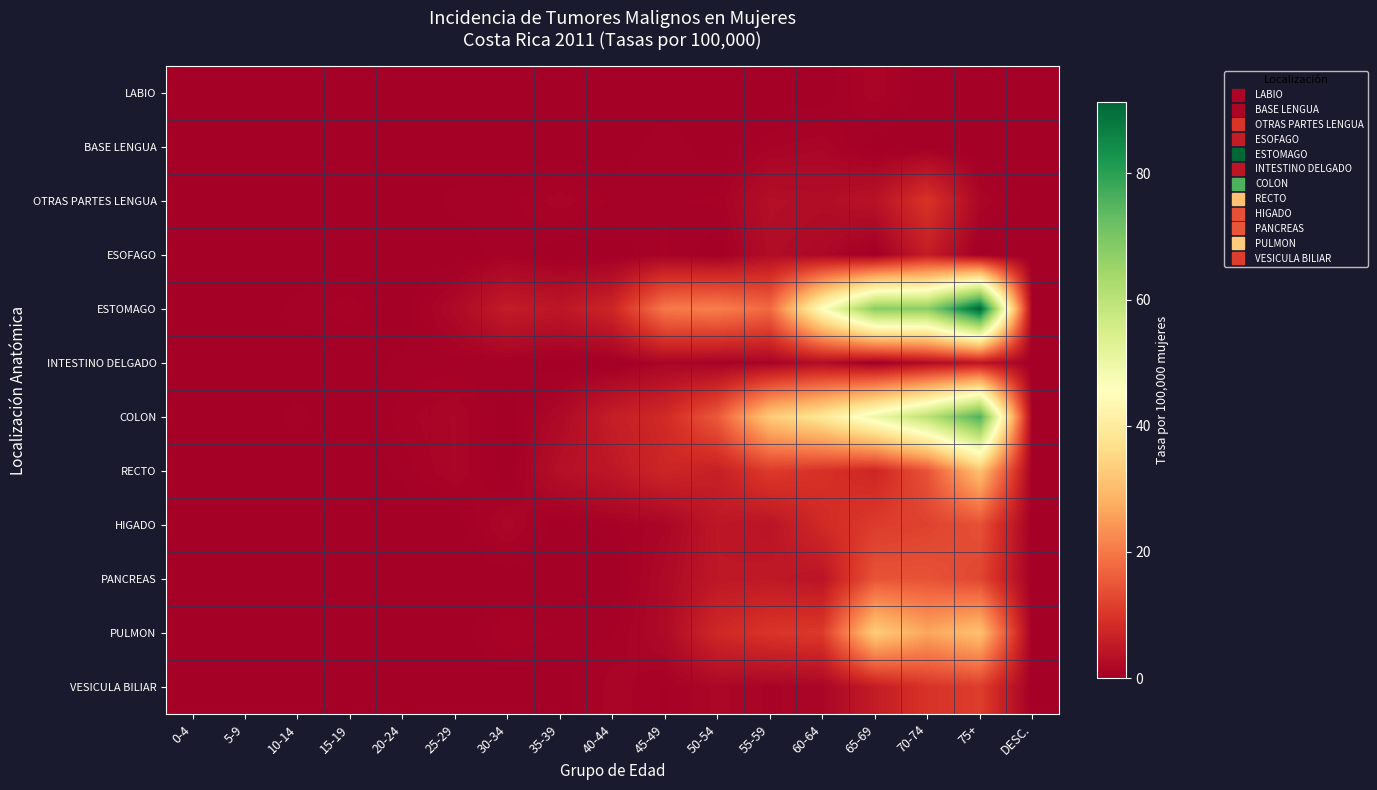

Which series changed the most between 25-29 and DESC.?

ESTOMAGO